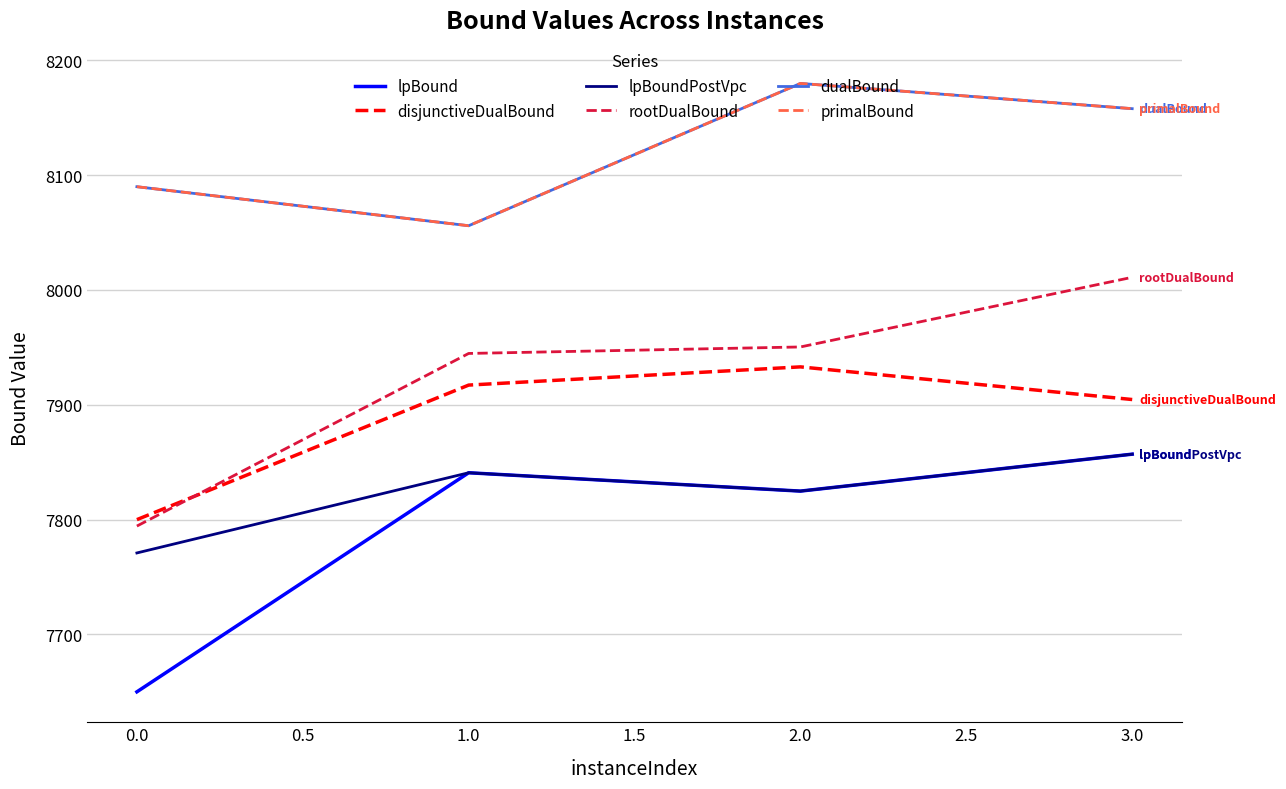

True or false: rootDualBound has more than 2 interior local peaks.

False